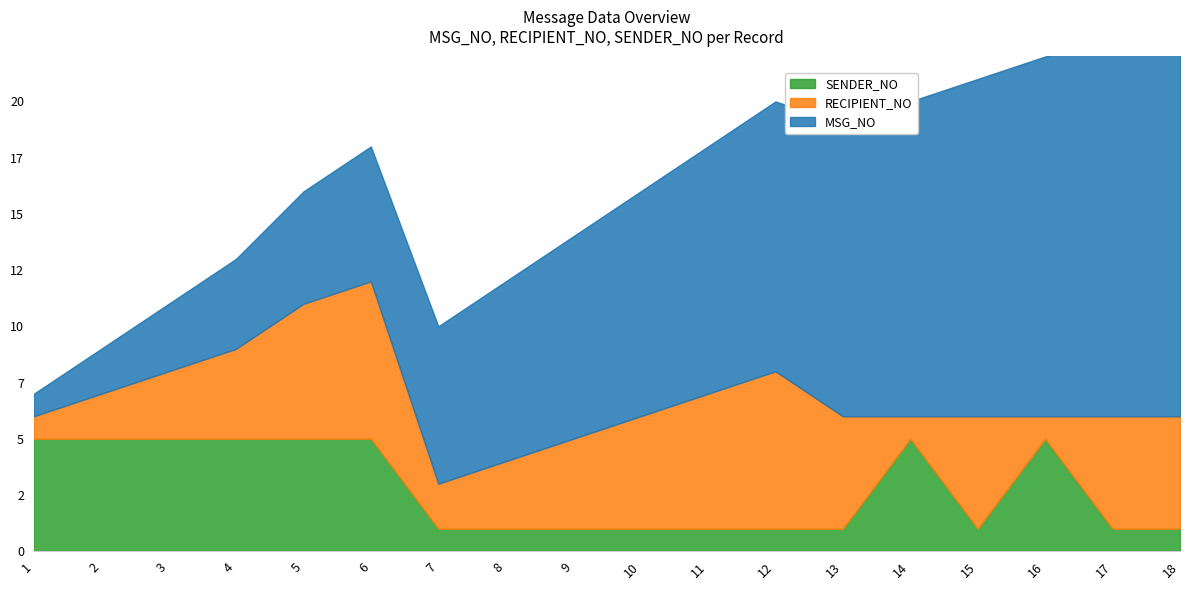

Between which two adjacent categories do RECIPIENT_NO and SENDER_NO first intersect?

4 and 5